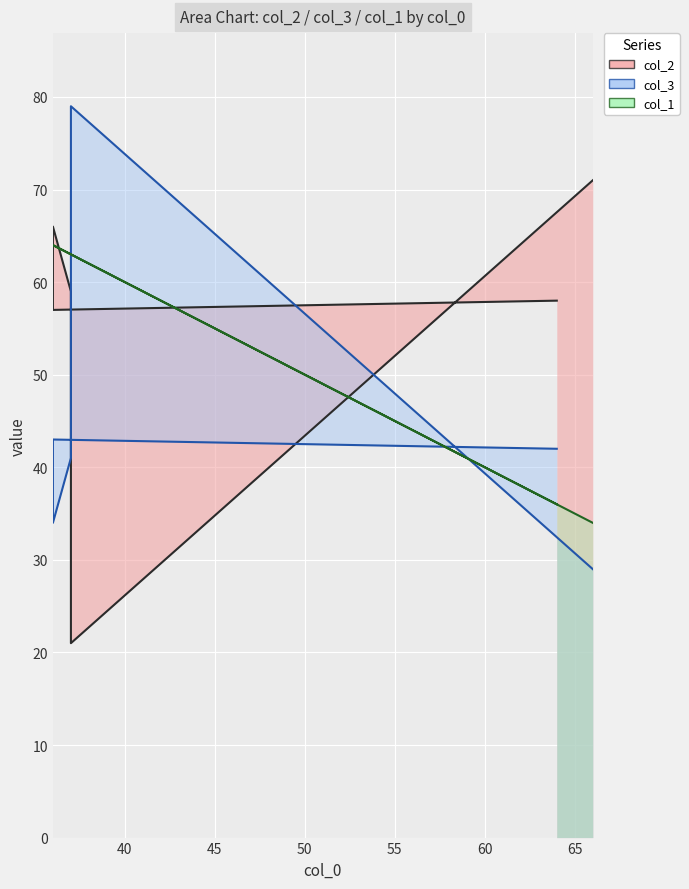

How many values in the col_1 series exceed 63?

2